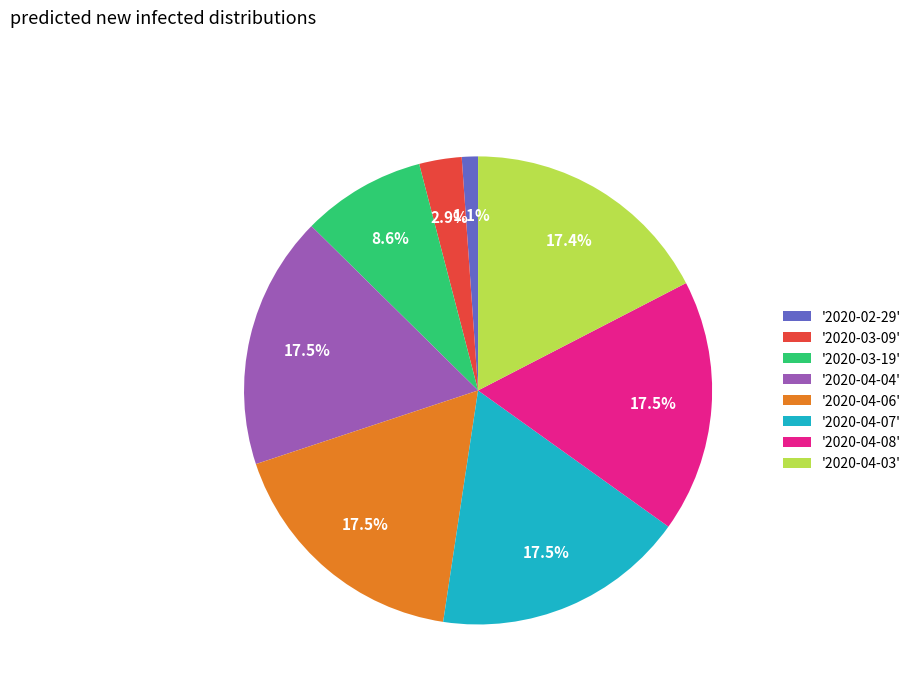

What percentage is NOT represented by '2020-04-08'?

82.5%